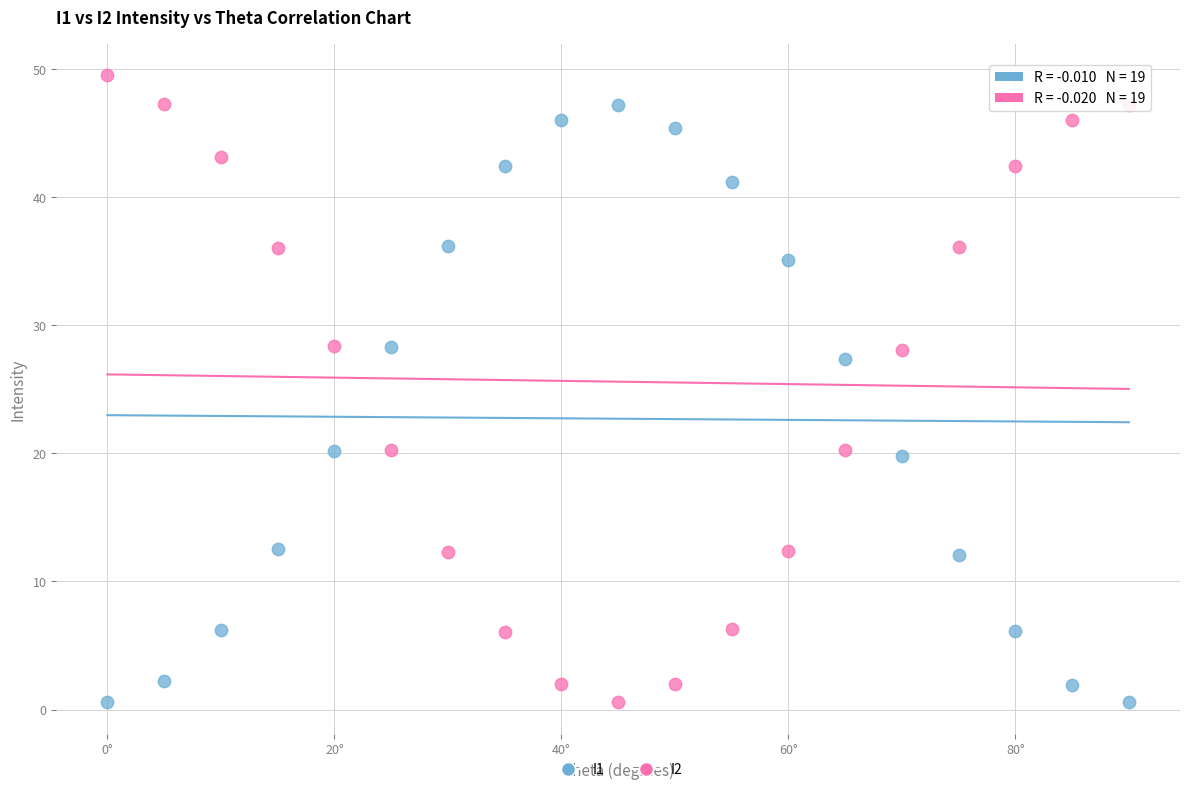

Which series contains the highest Y value?

I2